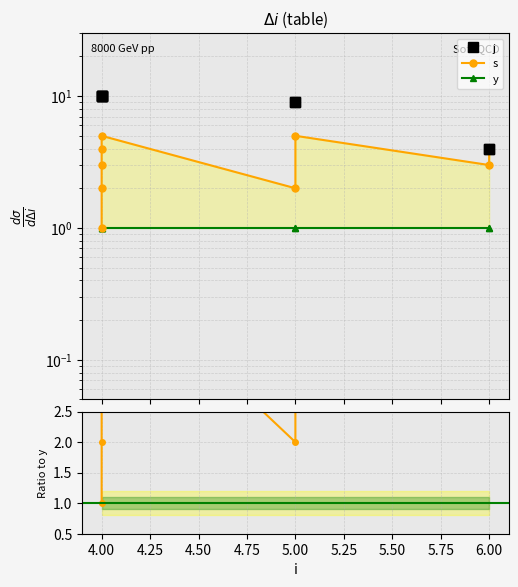

What is the label of the 8th point from the right?

4.00